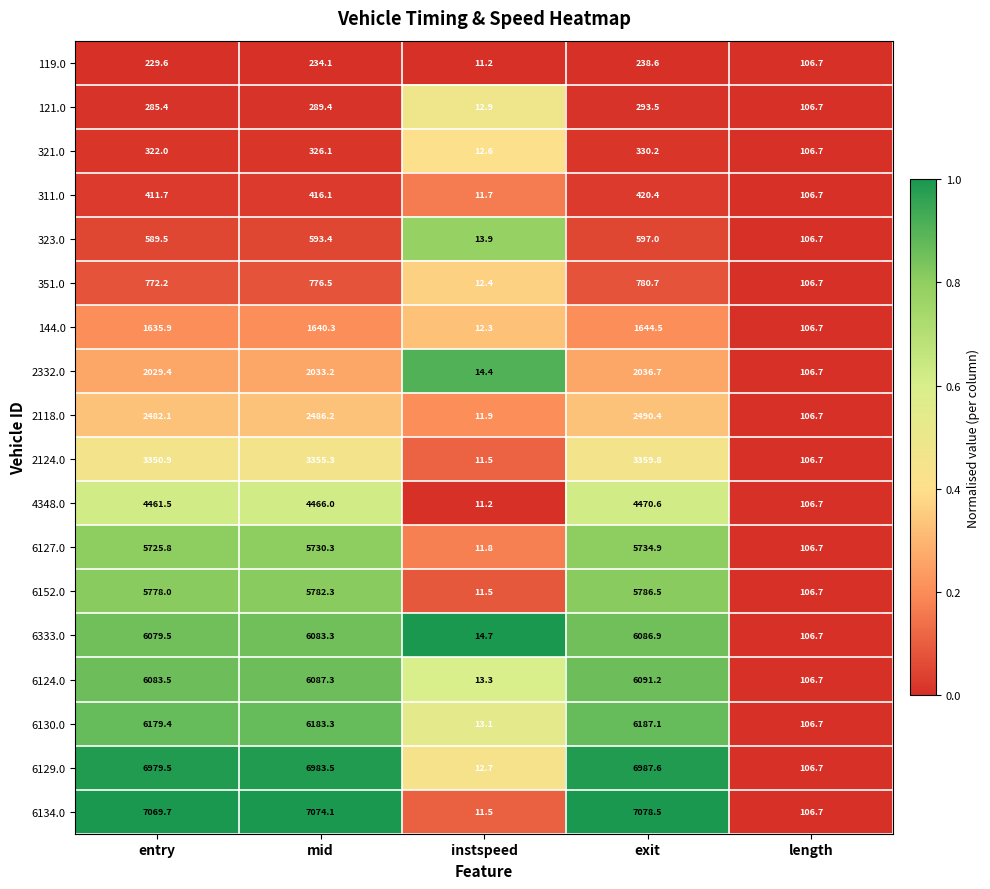

What is the difference between the maximum and minimum values in the 2118.0 series?

2478.5